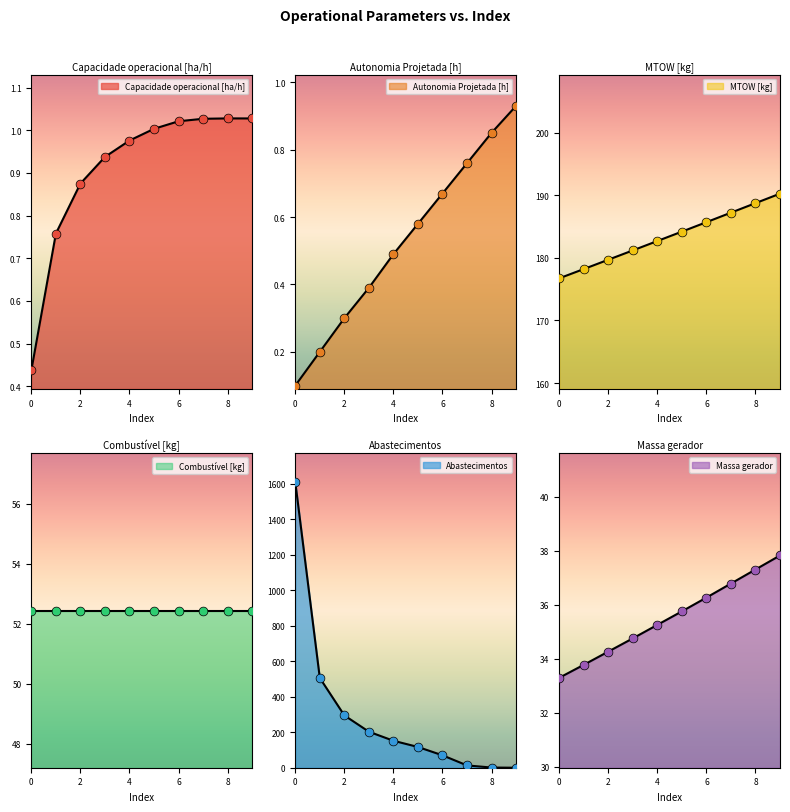

Is the value of Capacidade operacional [ha/h] at 4 greater than the value of Massa gerador at 9?

No